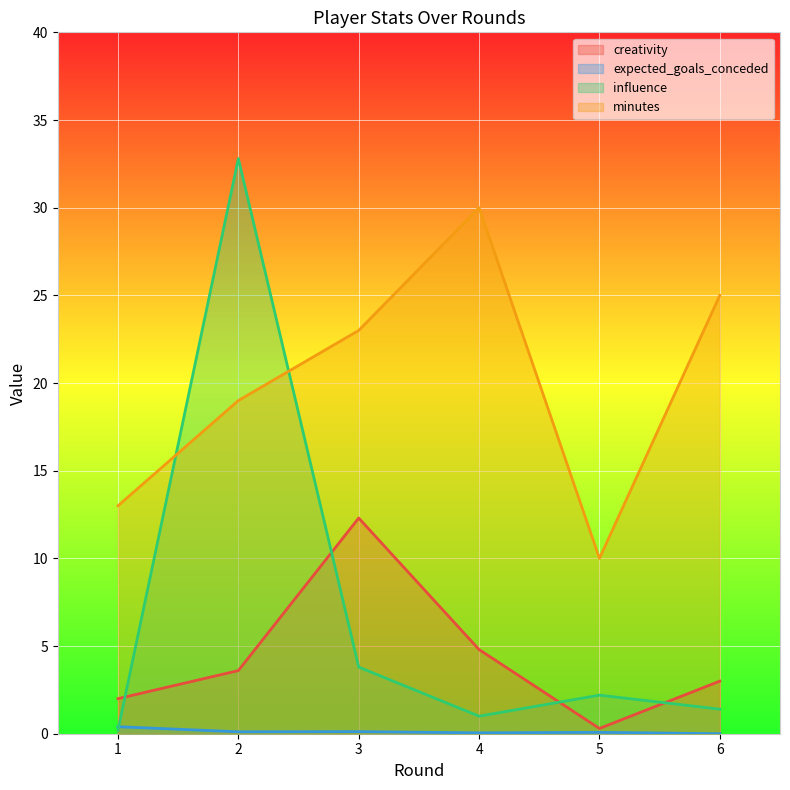

Which category has the highest value across all series?

2